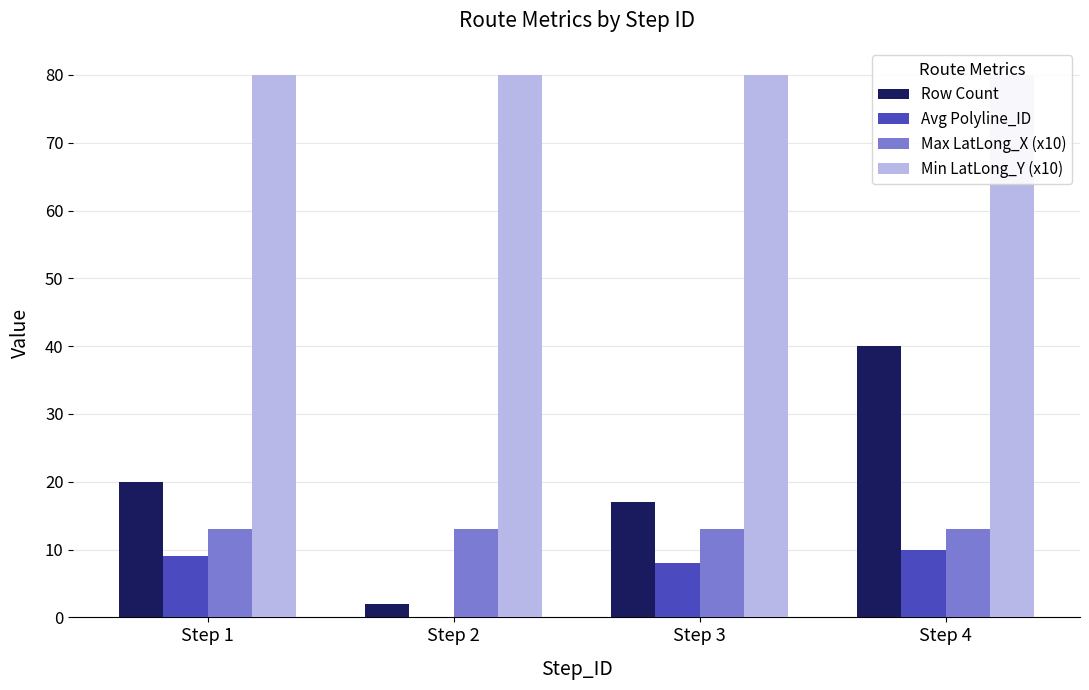

Reading right to left, list all the values displayed in this chart.

Row Count: 40	17	2	20
Avg Polyline_ID: 10	8	0	9
Max LatLong_X (x10): 13	13	13	13
Min LatLong_Y (x10): 80	80	80	80